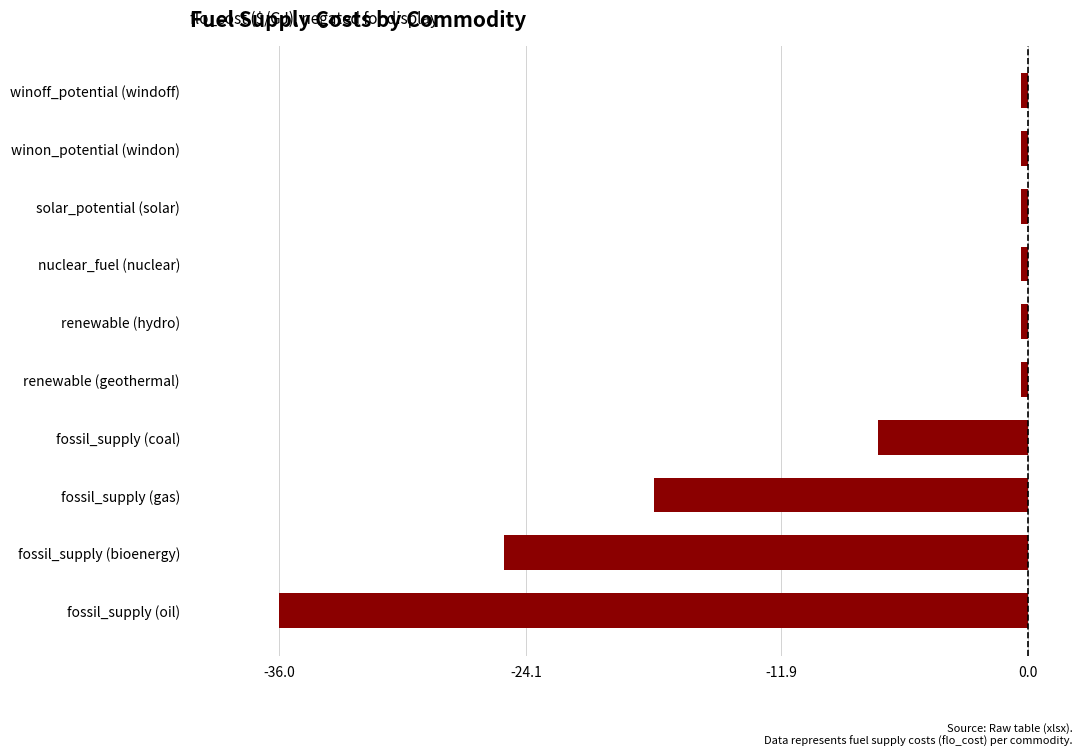

What is the minimum value shown in the chart?

-36.0